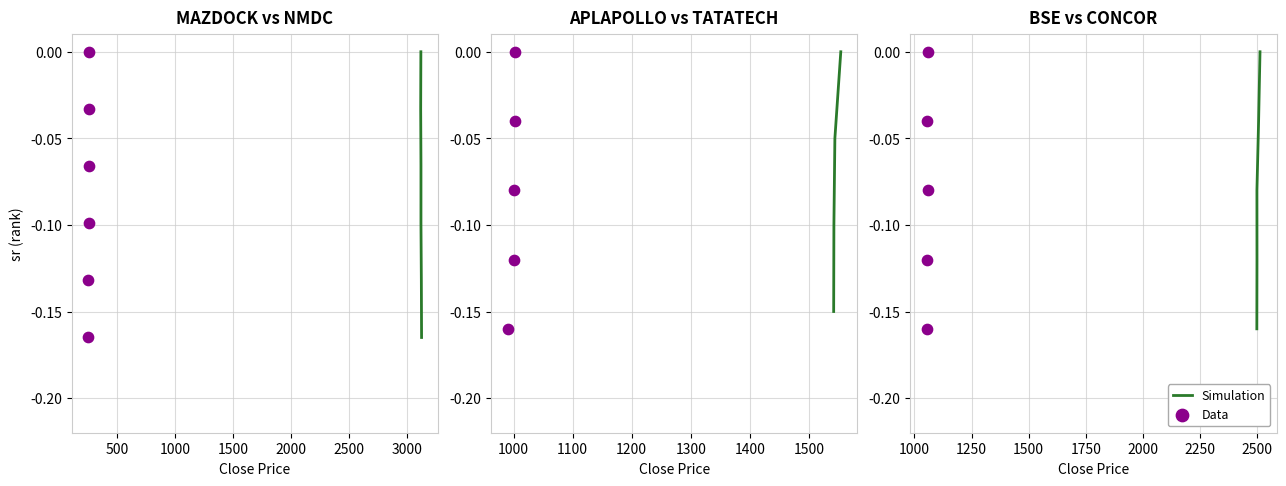

Which series has the largest total across all categories?

Simulation